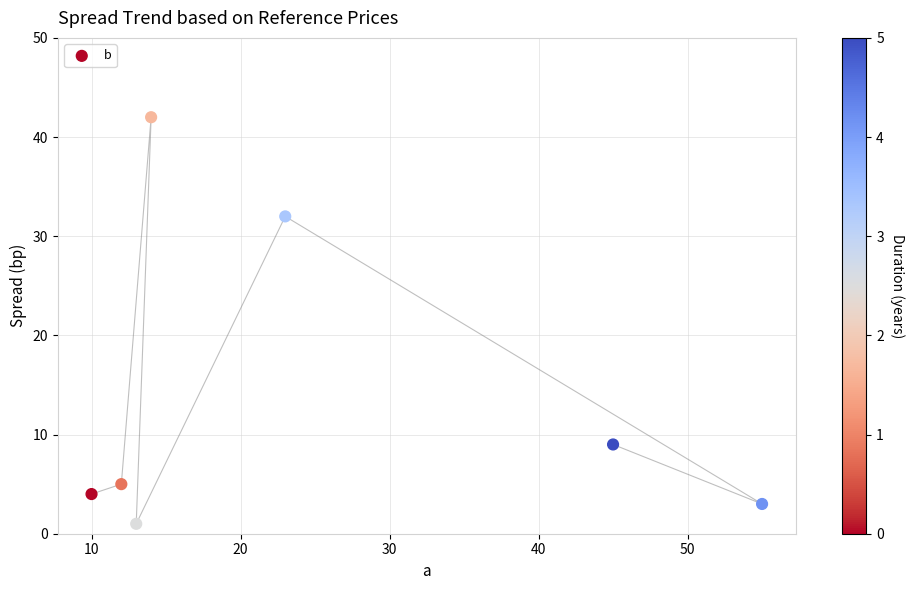

What Y value in the scatter plot is closest to 21?

32